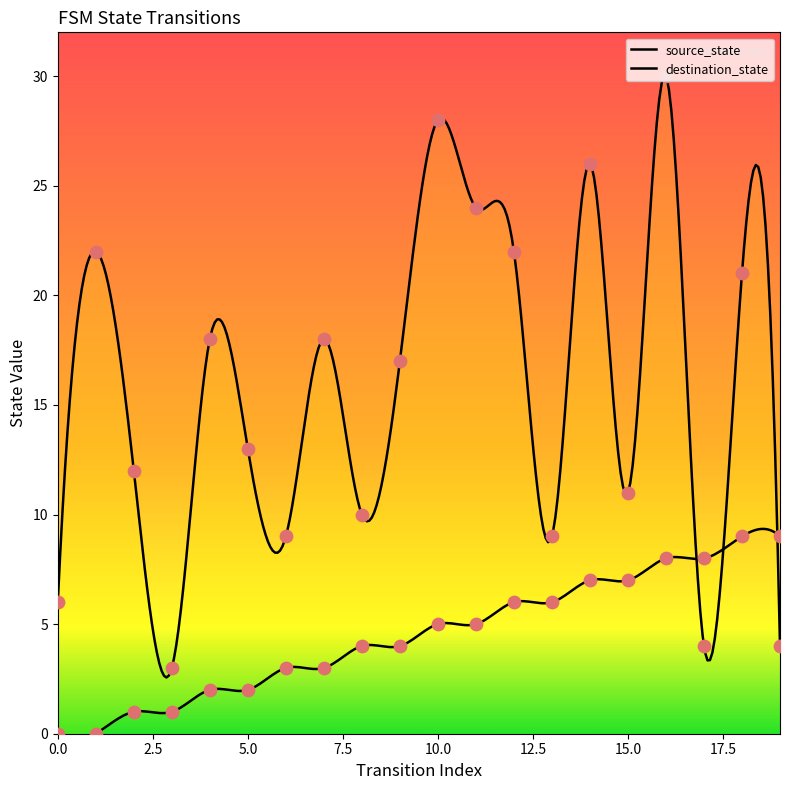

Is the value of destination_state at 1 greater than the value of source_state at 19?

Yes